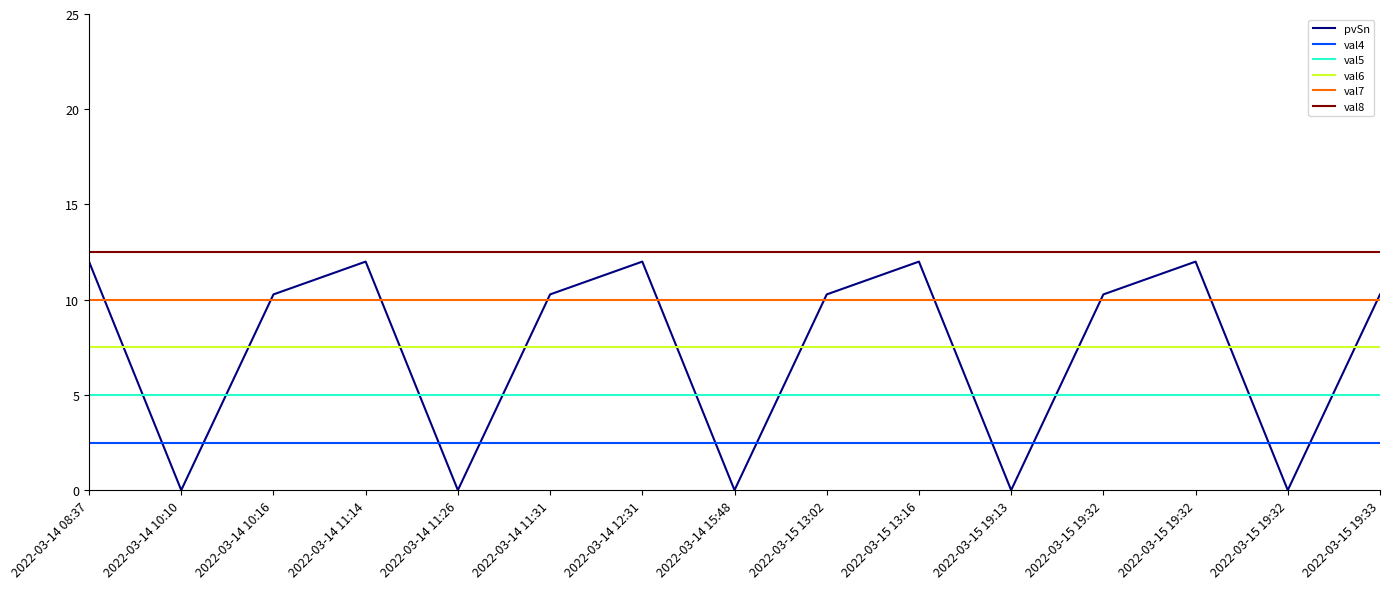

The value of val7 at 2022-03-14 11:26 is 10.0. True or false?

True